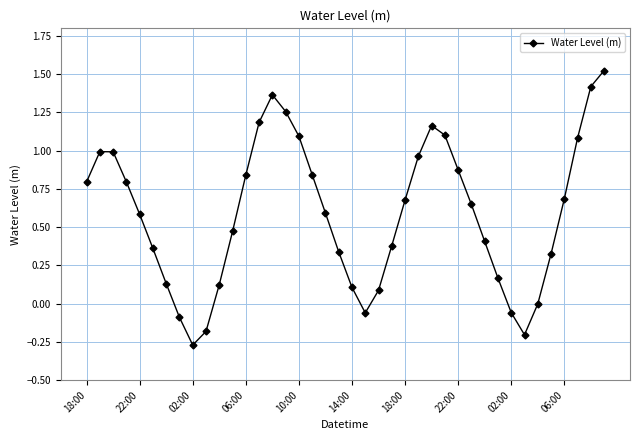

Count the number of categories in the chart.

40